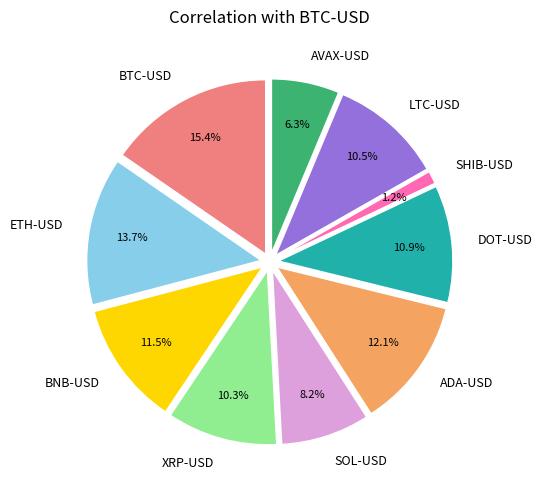

To the nearest percent, what is the average slice percentage?

10%